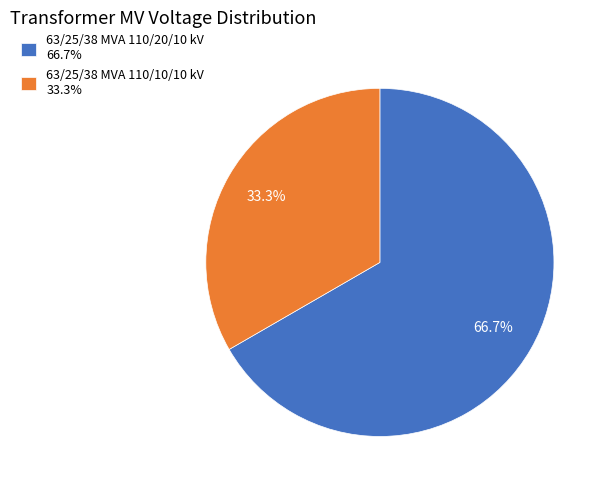

How many segments does this pie chart have?

2